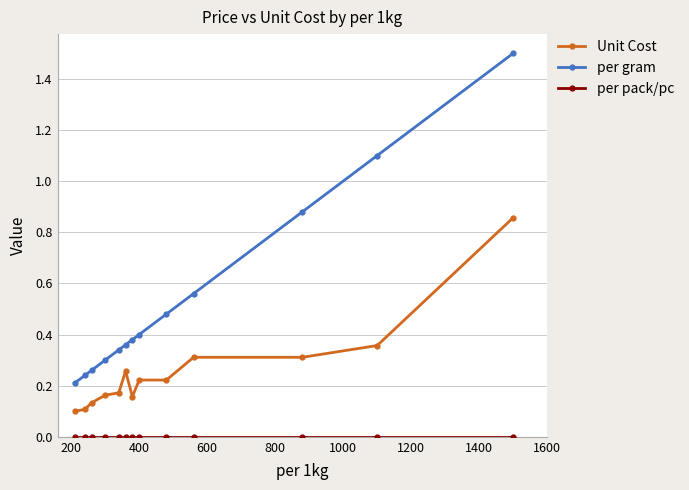

What is the maximum value shown in the chart?

1.5